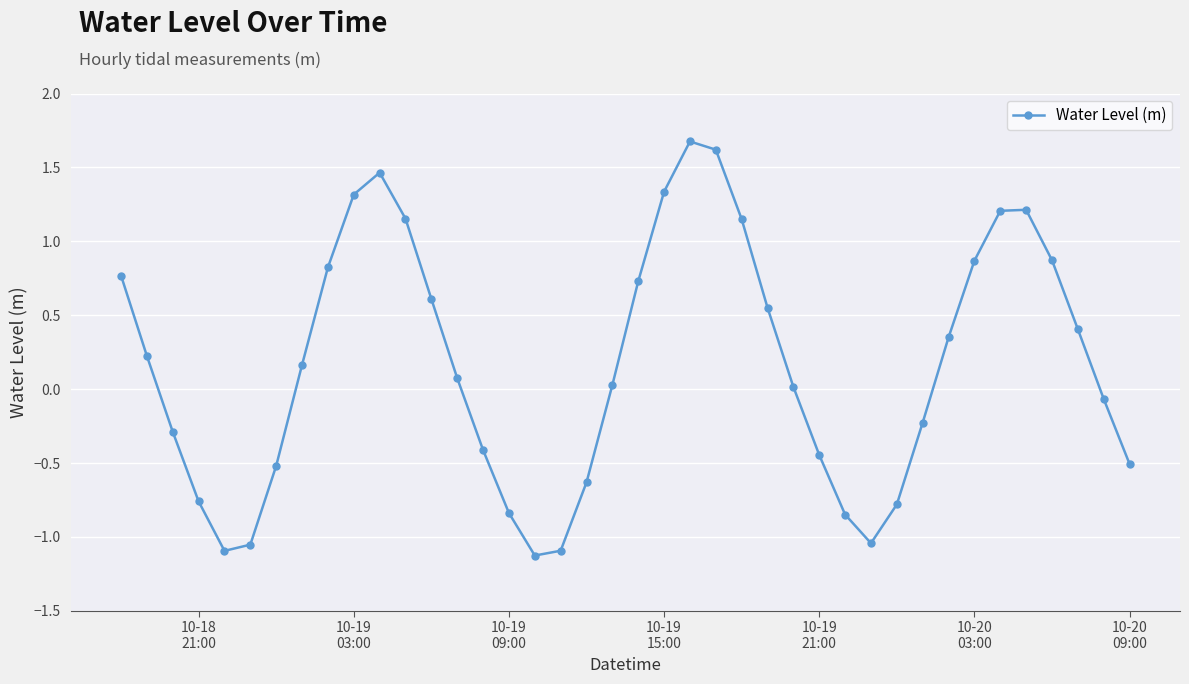

How many points are lower than both their immediate neighbors (excluding endpoints)?

3